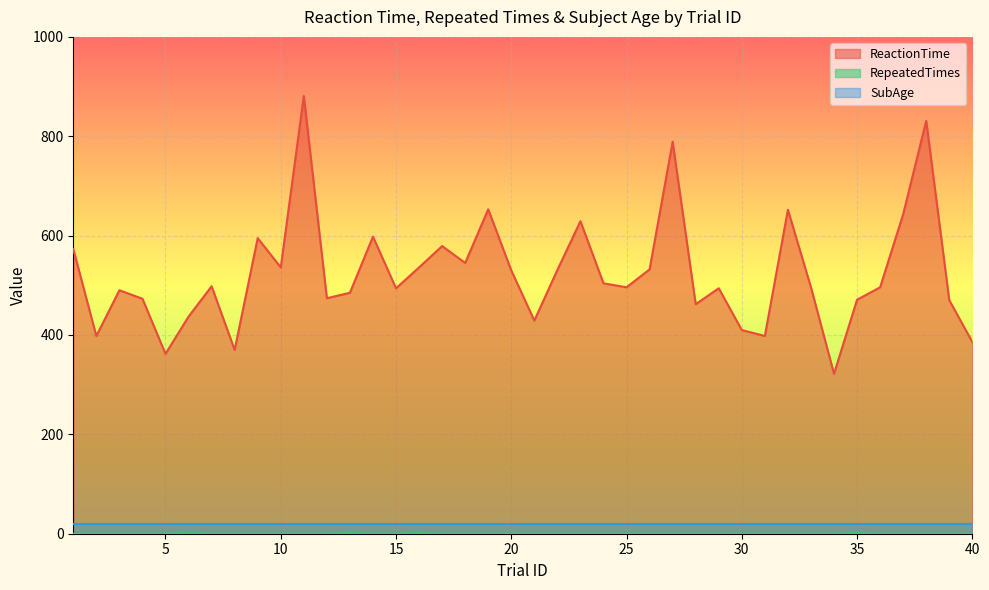

Which series changed the most between 28 and 33?

ReactionTime